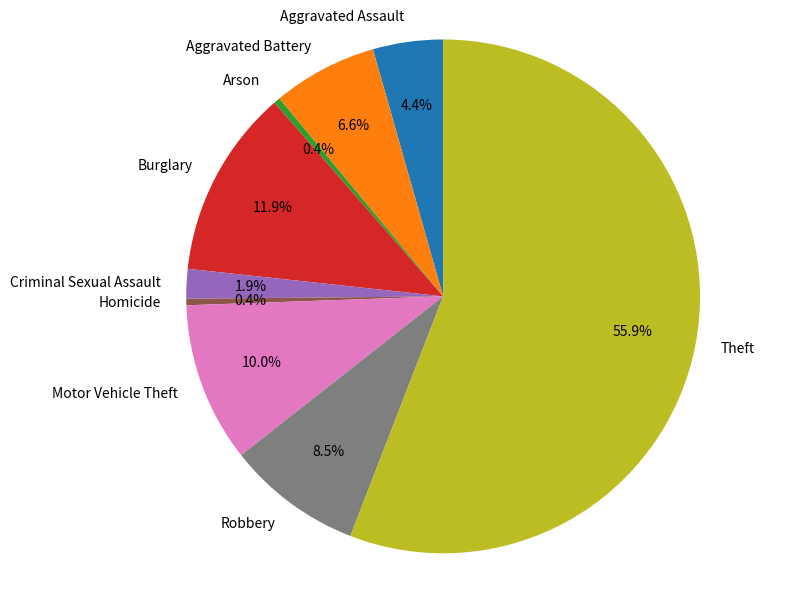

To the nearest percent, what is the combined percentage of Arson and Robbery?

9%